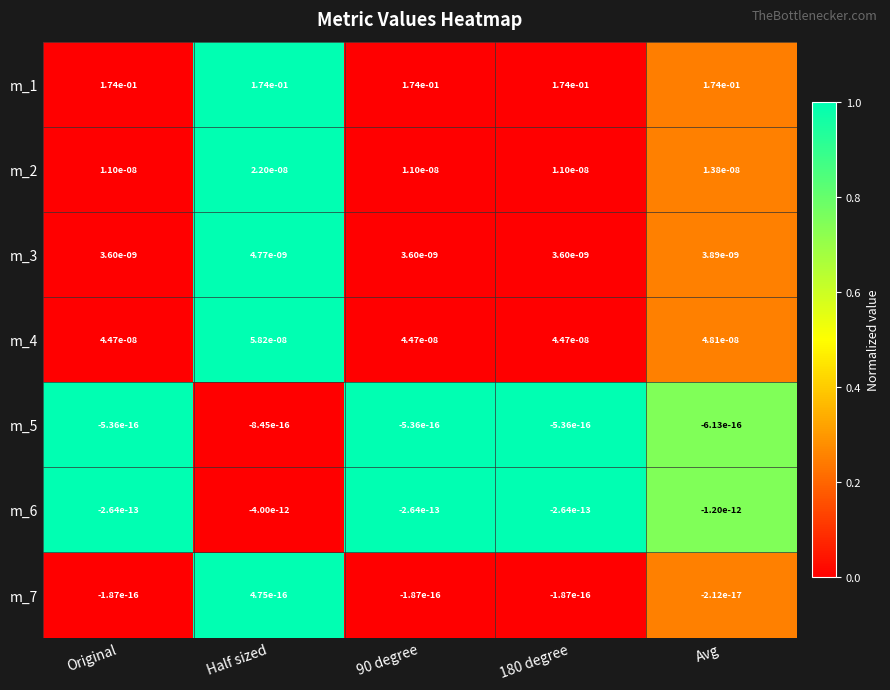

At which category is the sum across all series the highest?

Half sized